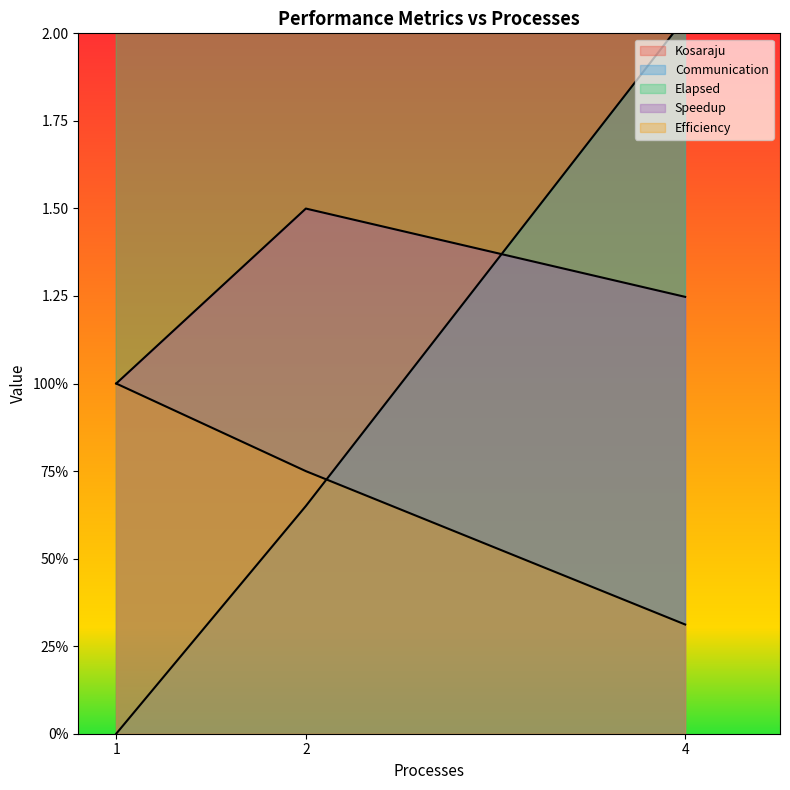

What is the average value of the Elapsed series?

4.2